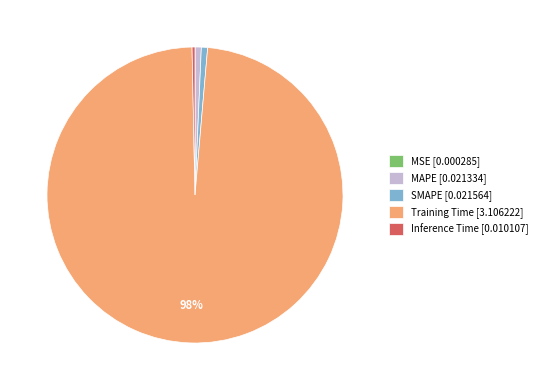

To the nearest percent, what is the difference between the largest and smallest slice percentages?

98%